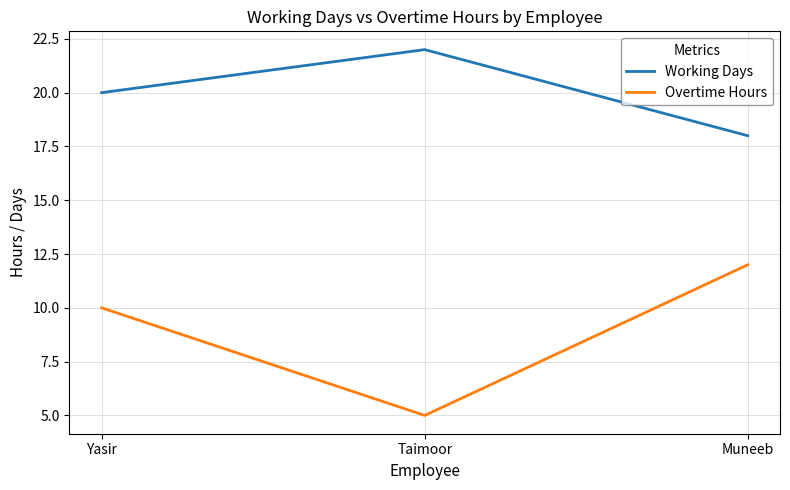

Where is Overtime Hours nearest to the value 8?

Yasir